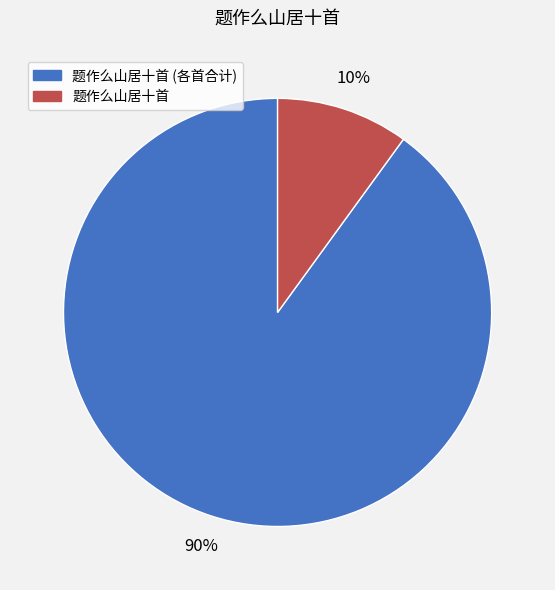

To the nearest percent, what is the difference between the largest and smallest slice percentages?

80%